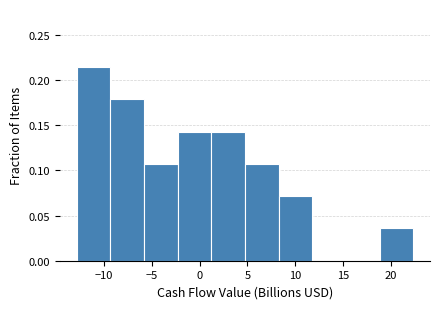

Reading left to right, transcribe this chart: for each bar, give the range it covers on the x-axis and its height. Neither the bar edges nor the heights are printed on the chart, so give them approximately, as read against the axes.

-13.0 to -9.5: 0.215
-9.5 to -6.0: 0.180
-6.0 to -2.5: 0.105
-2.5 to 1.0: 0.145
1.0 to 4.5: 0.145
4.5 to 8.0: 0.105
8.0 to 12.0: 0.070
12.0 to 15.5: 0
15.5 to 19.0: 0
19.0 to 22.5: 0.035